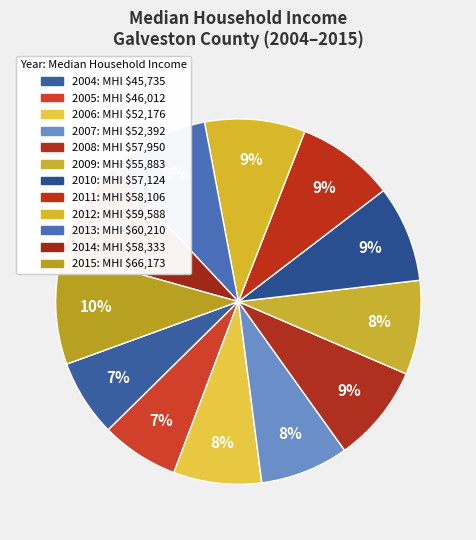

Count the number of slices in the pie.

12